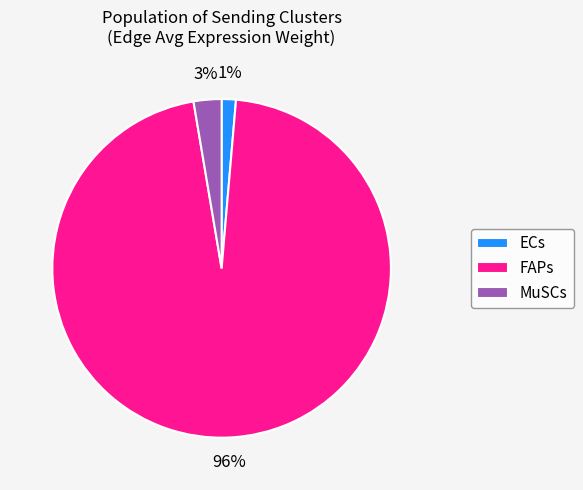

Which category accounts for the majority?

FAPs